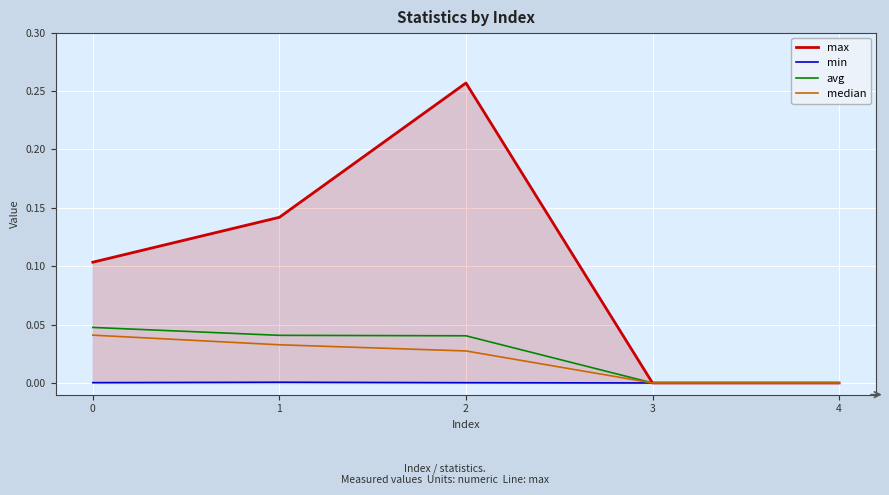

Which series has the largest total across all categories?

max